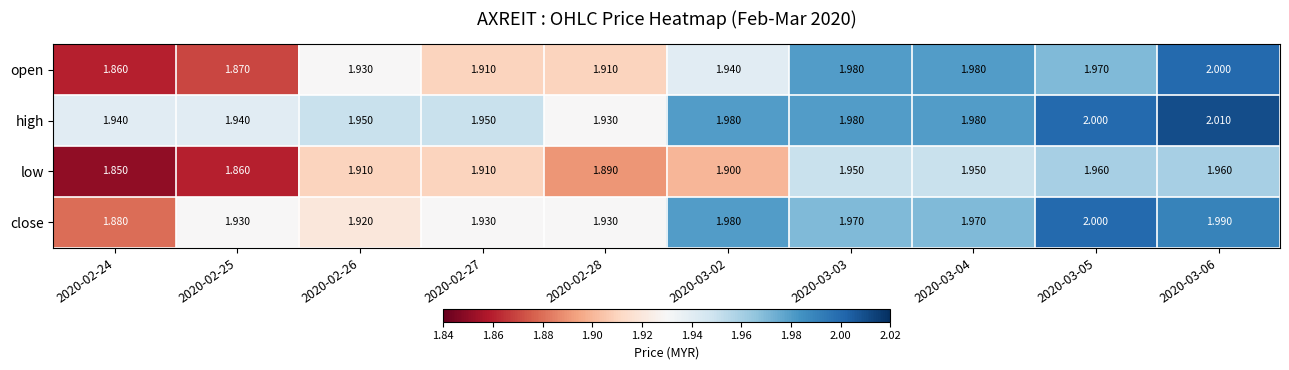

What is the total value across all series at 2020-03-06?

8.0